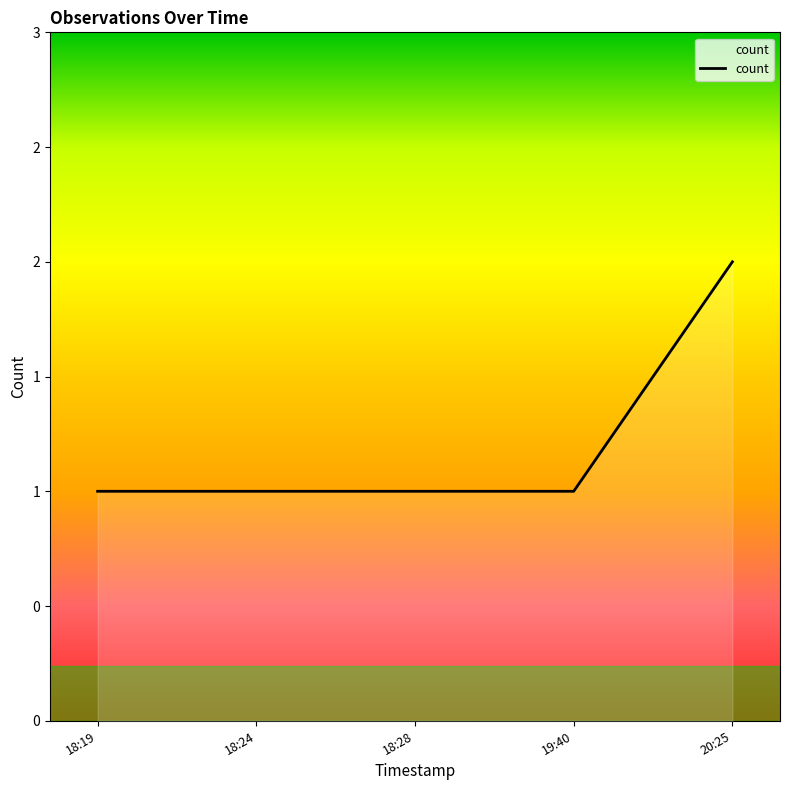

Rank the categories by value from highest to lowest.

20:25, 18:19, 18:24, 18:28, 19:40